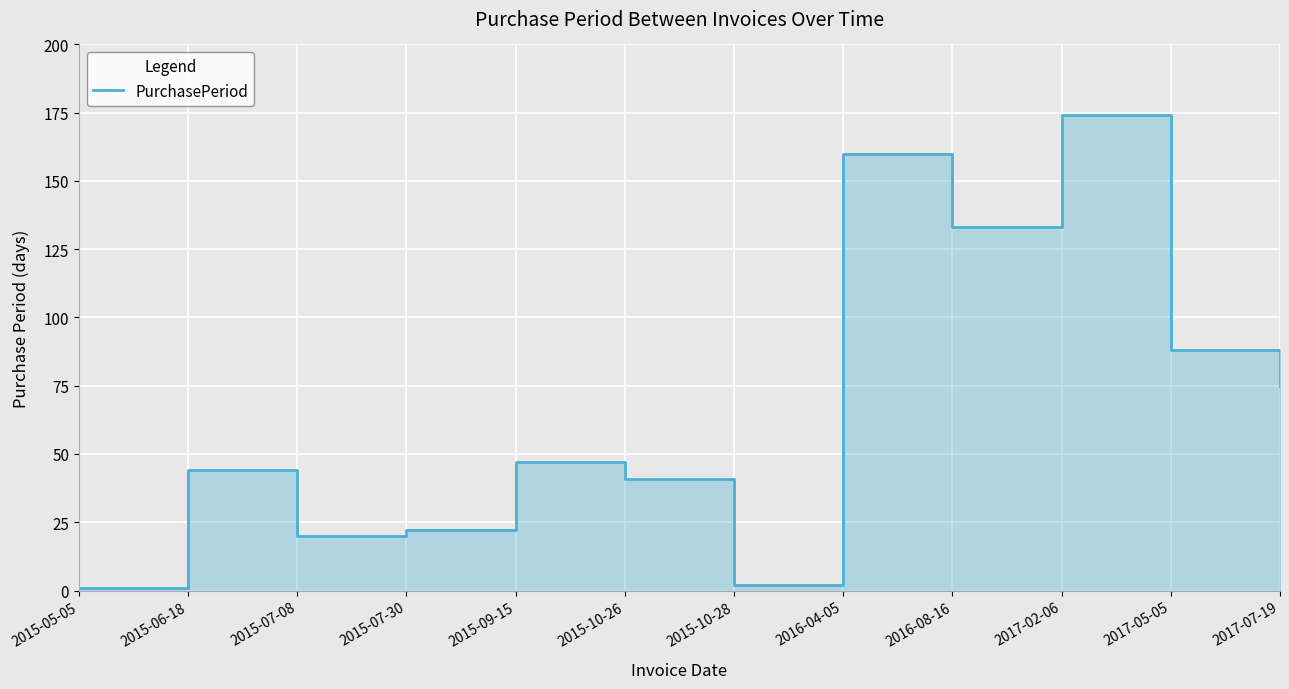

Does the chart display data point markers on the line(s)?

No